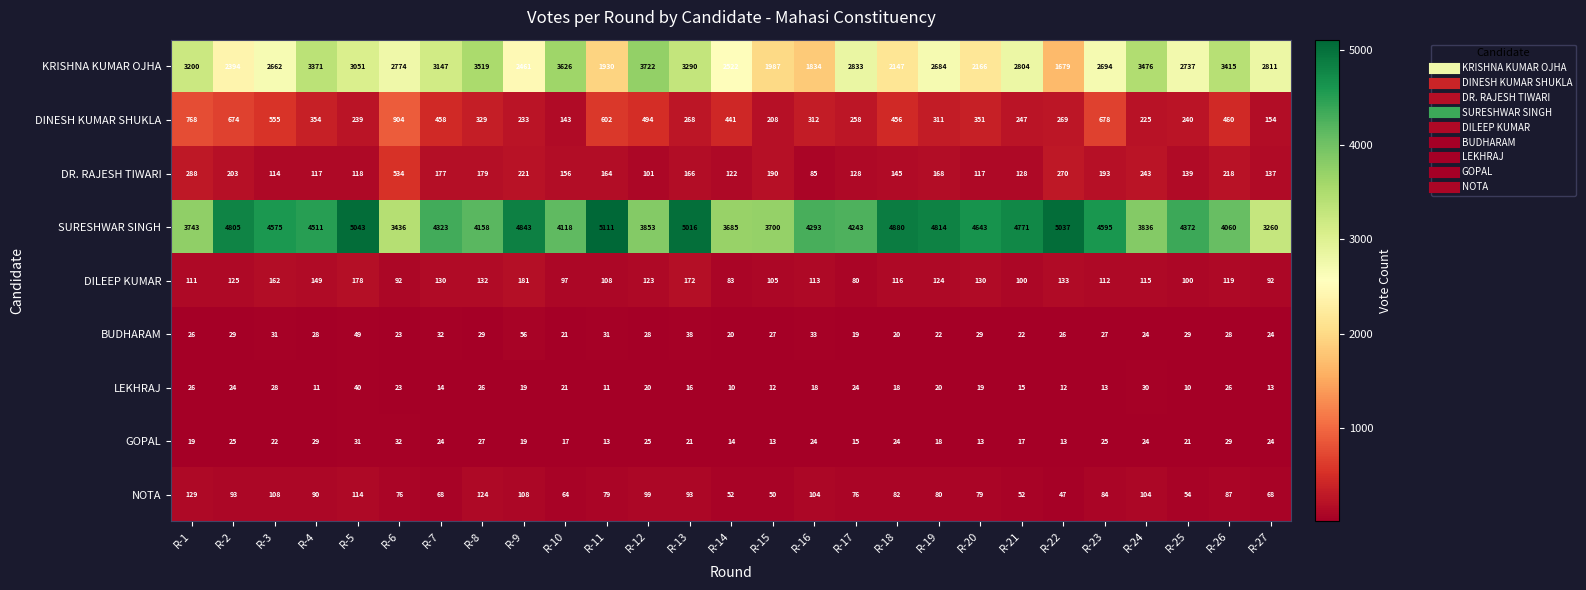

At how many categories does at least one series exceed 3296?

26